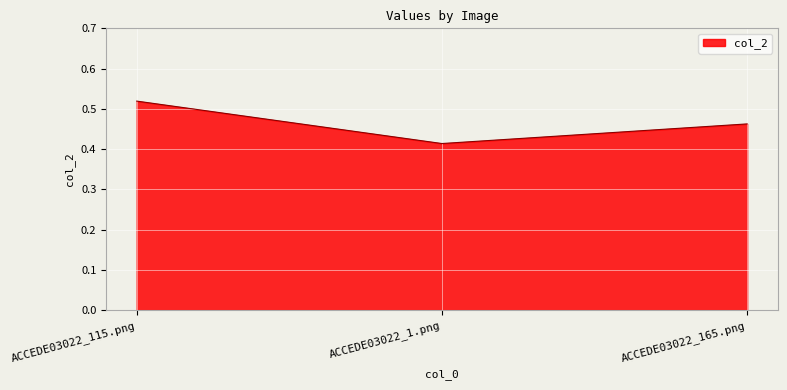

What is the sum of the values at ACCEDE03022_115.png and ACCEDE03022_165.png?

1.0